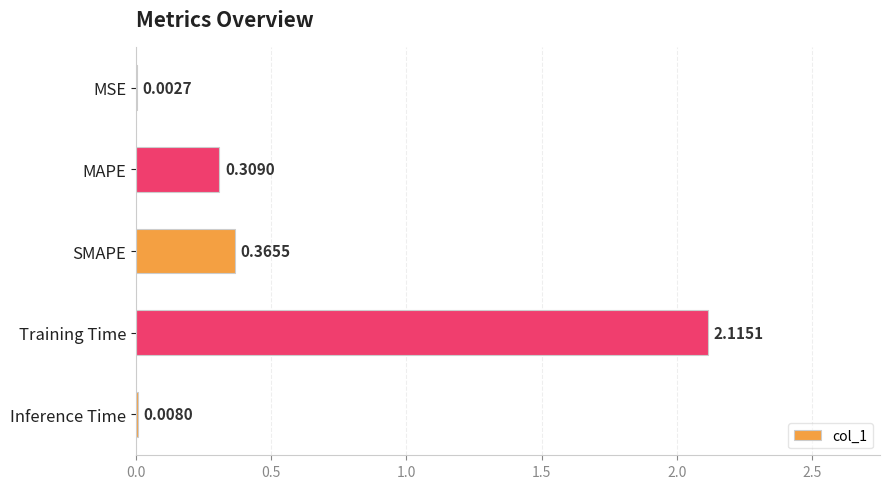

Between SMAPE and Training Time, which is larger?

Training Time